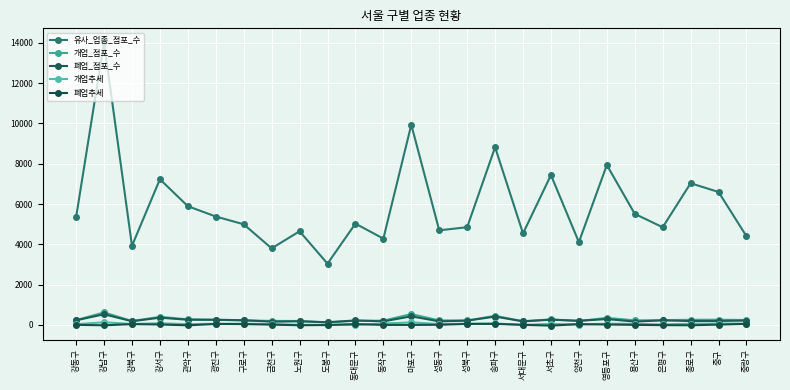

Is this an area chart (filled region under the line)?

No